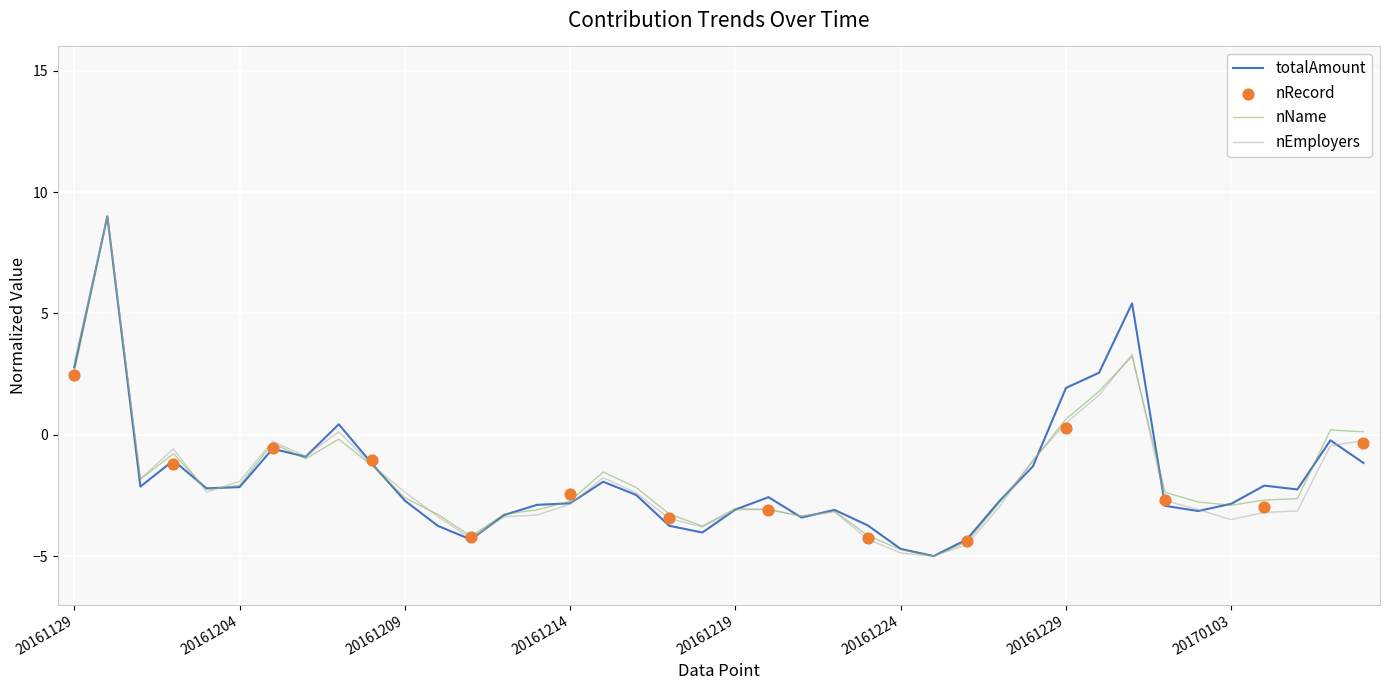

Which series reaches the maximum Y coordinate?

totalAmount